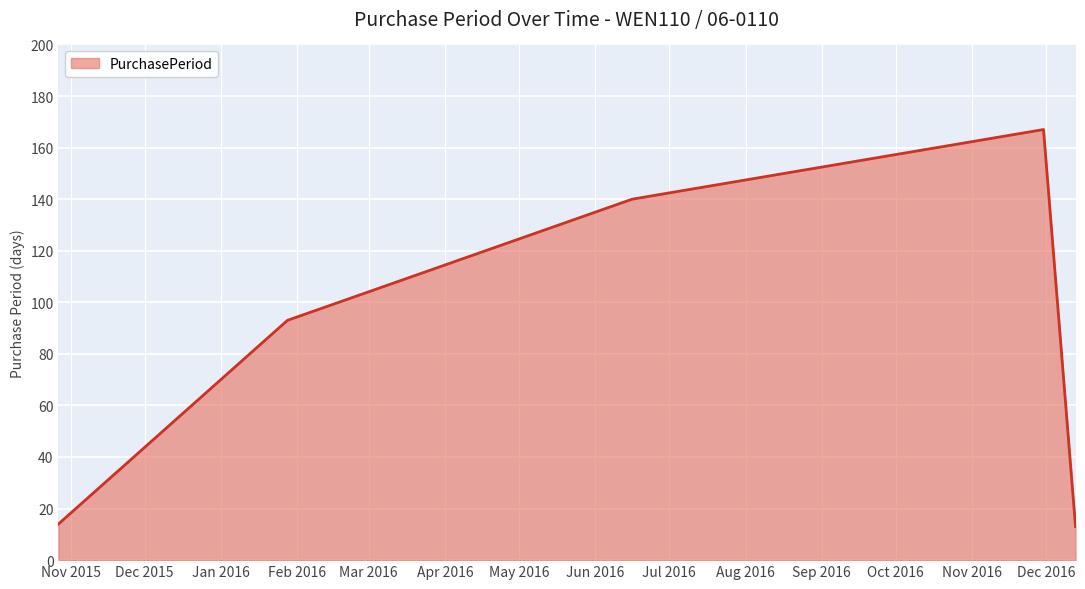

True or false: the data has more than 1 interior local peaks.

False